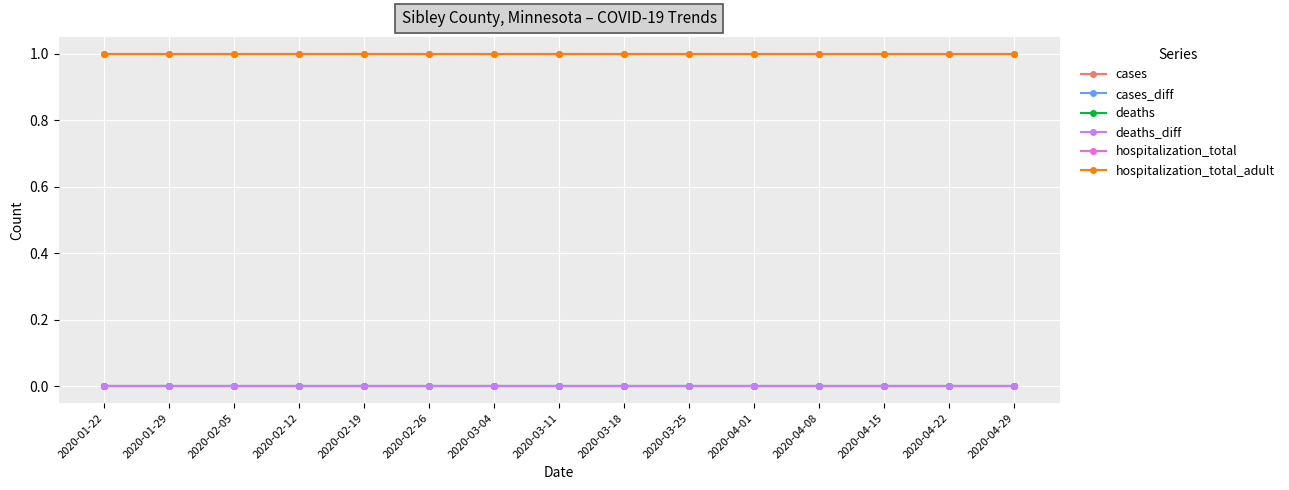

Which has a higher value, 2020-01-29 or 2020-02-12?

2020-01-29